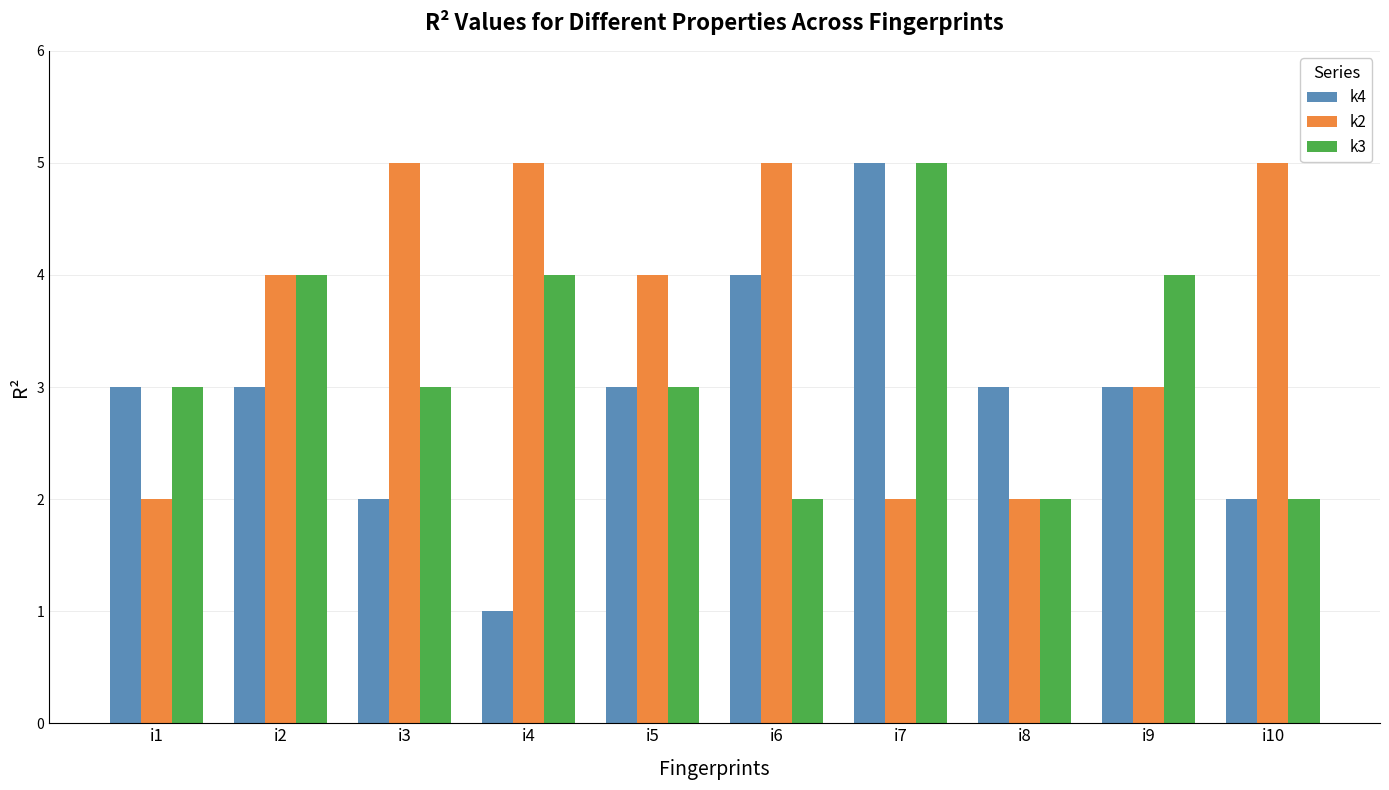

What is the smallest value displayed?

1